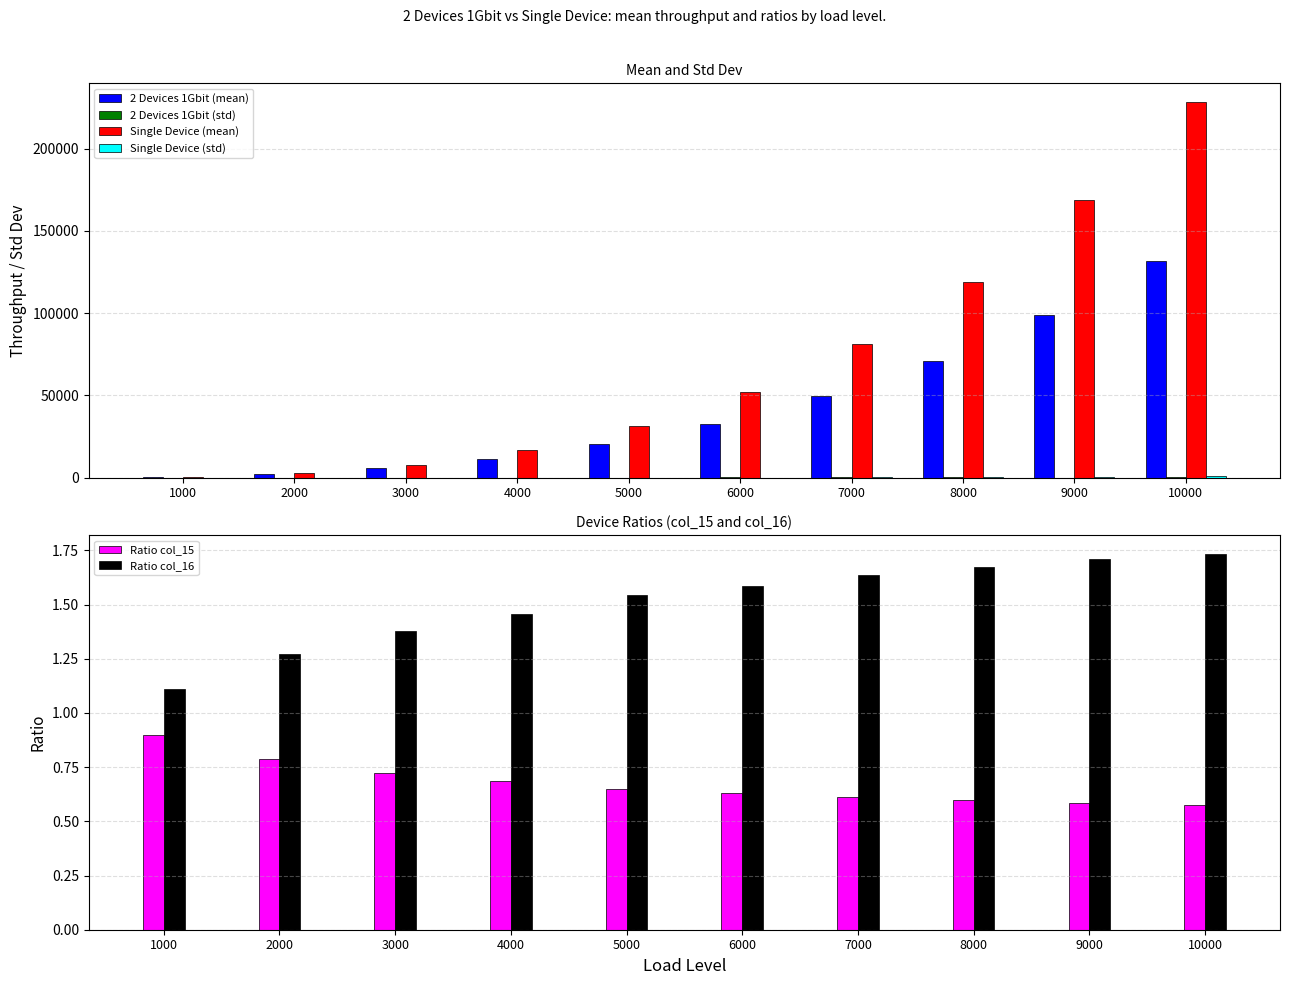

What is the value of the Ratio col_15 bar at the 3rd from the left?

0.7